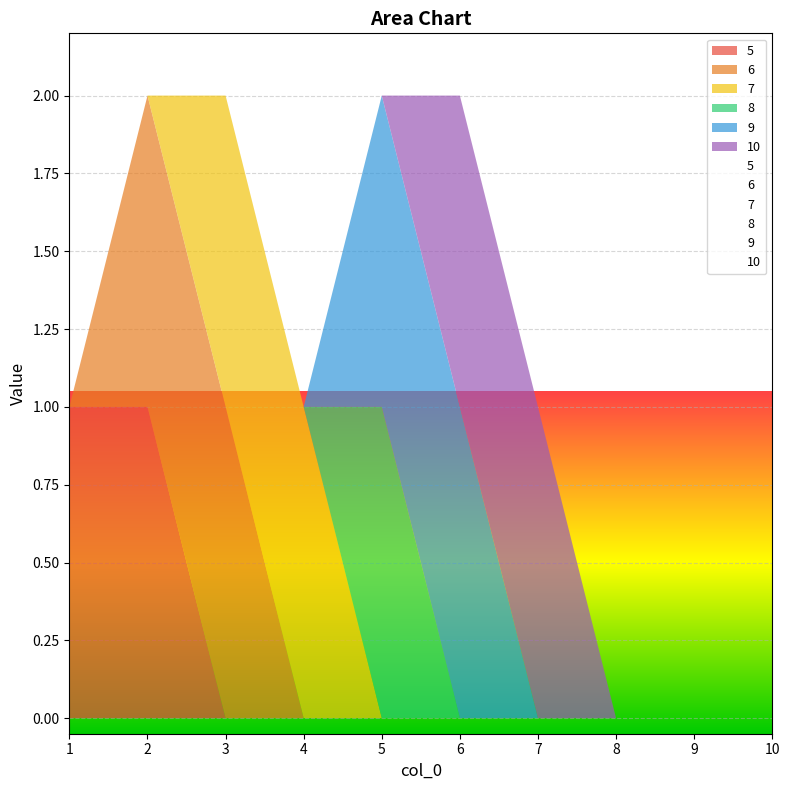

Is it true that 10 equals 0 at 2?

False